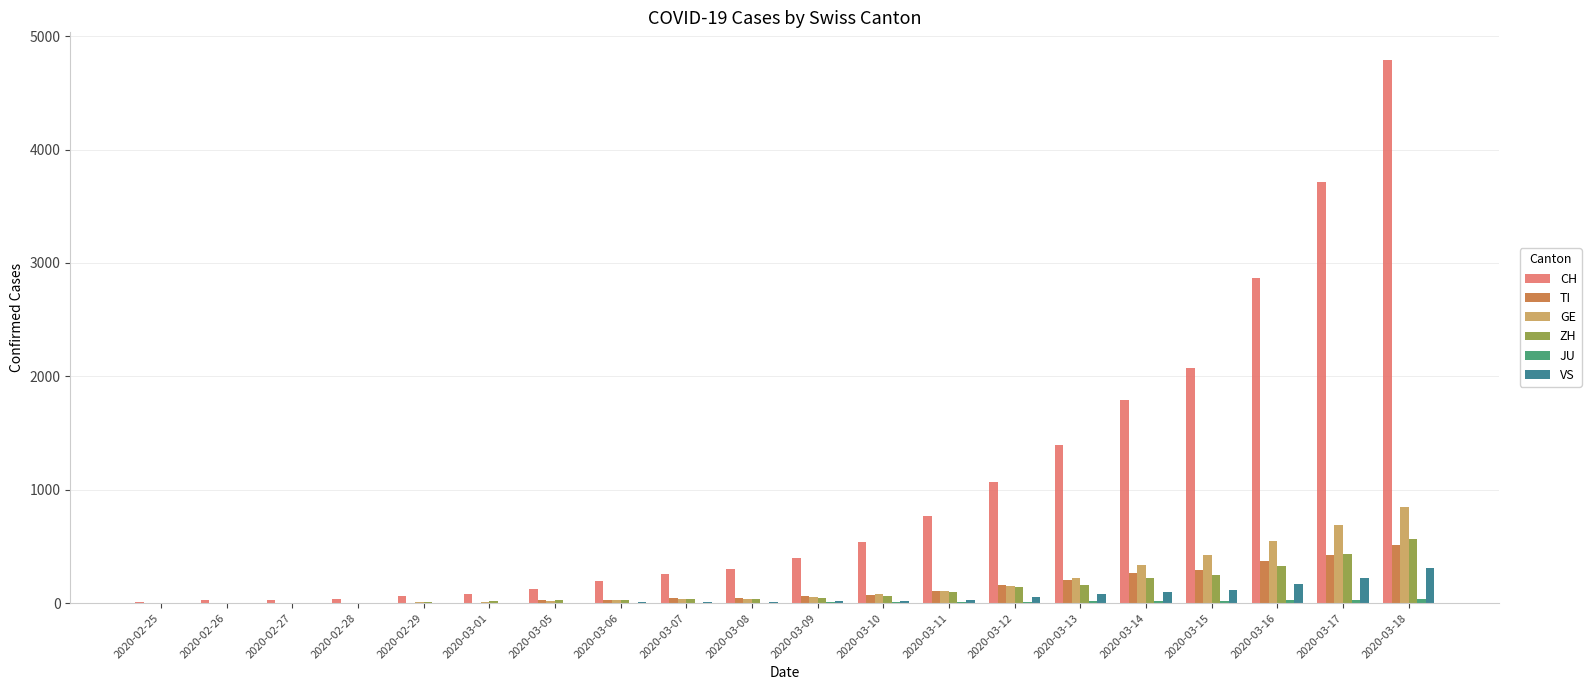

The value of TI at 2020-03-14 is 265. True or false?

True